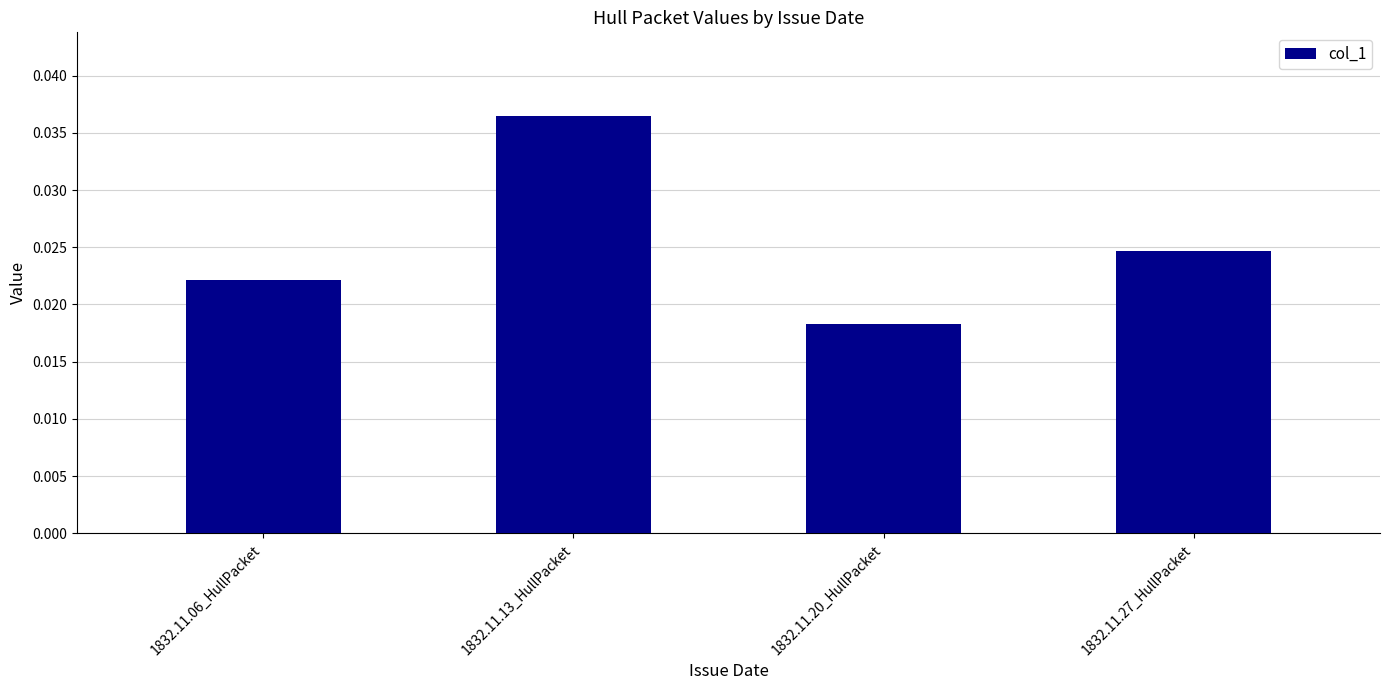

Count the values in the range 0 to 1.

4